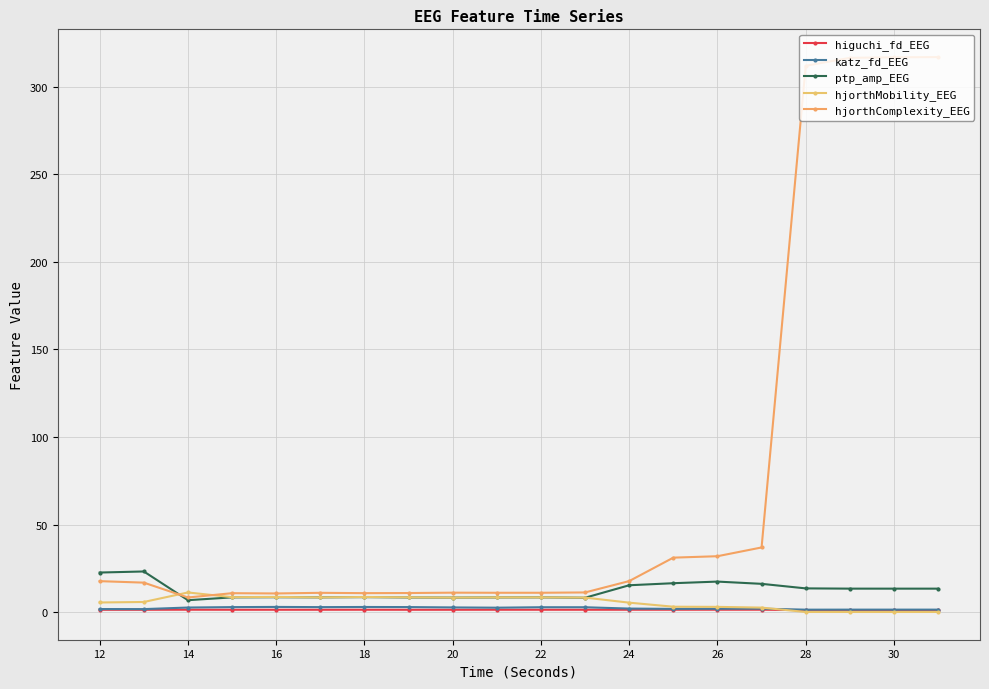

What is the maximum value for ptp_amp_EEG?

23.3